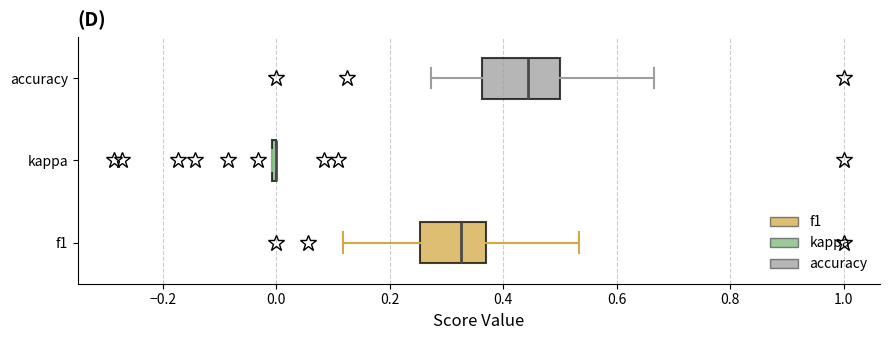

Reading bottom to top, read every box against the x-axis: the position of its median line, the range the box covers, and the ends of its whiskers. The values are not printed on the chart, so give them approximately, as read against the axis.

f1: median 0.32, box 0.26 to 0.36, whiskers 0.12 to 0.54
kappa: box collapsed to a line at 0.00, whiskers 0.00 to 0.00
accuracy: median 0.44, box 0.36 to 0.50, whiskers 0.28 to 0.66